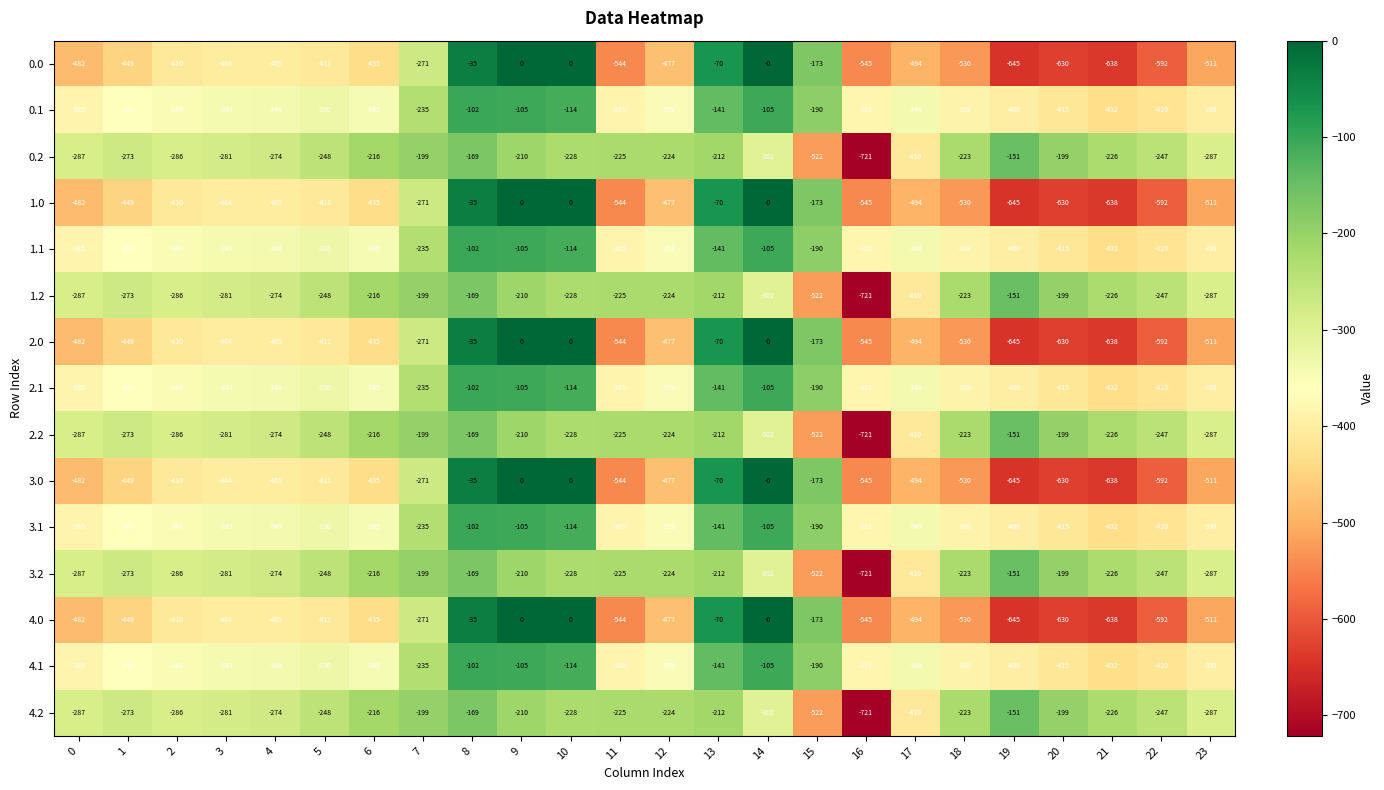

What value does the 2.1 series have at 23?

-399